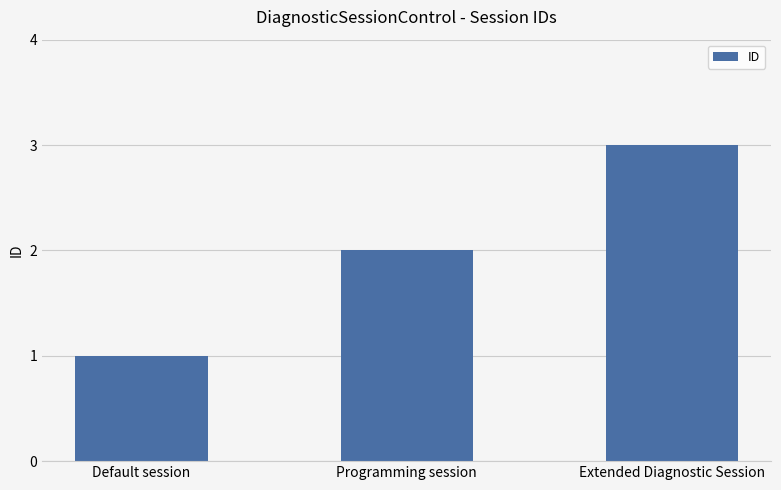

Is it true that the value at Programming session is 3?

False